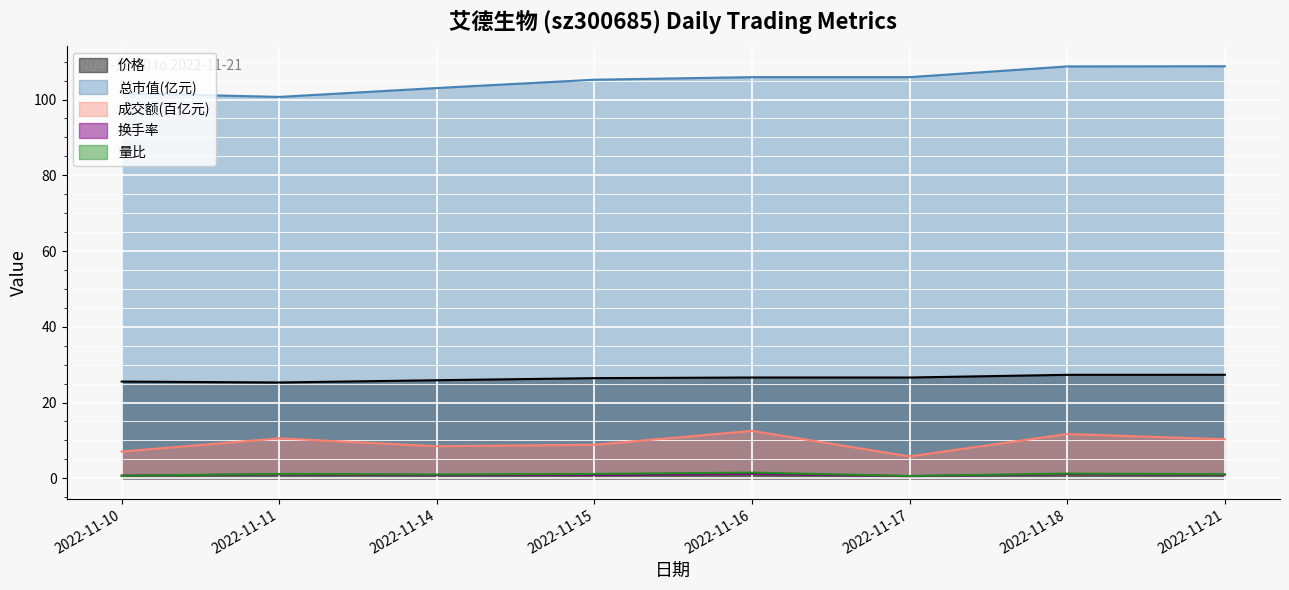

True or false: 换手率 and 价格 intersect in this chart.

False